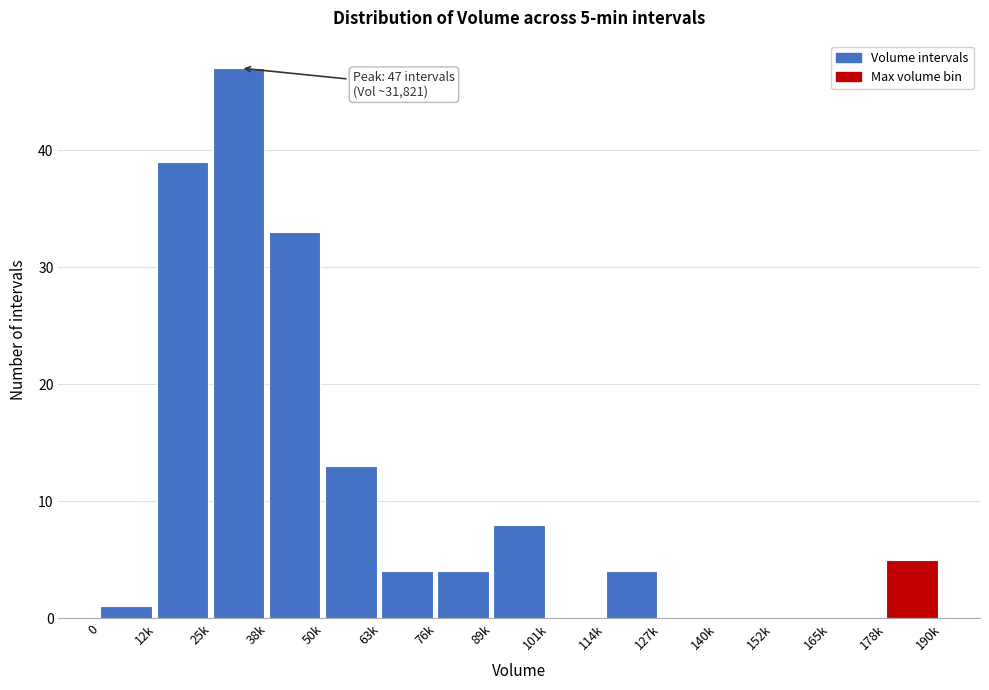

Reading left to right, extract all data points from this chart.

0=1	12k=39	25k=47	38k=33	50k=13	63k=4	76k=4	89k=8	101k=0	114k=4	127k=0	140k=0	152k=0	165k=0	178k=5